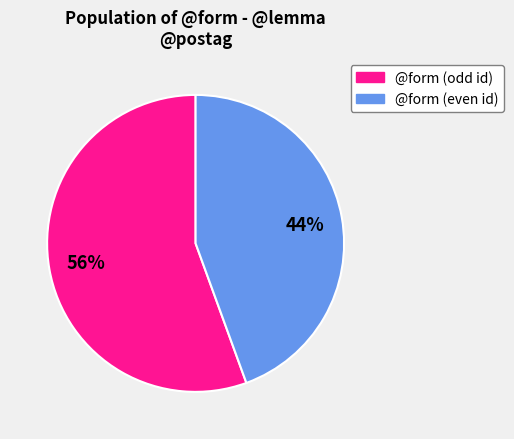

How many slices are in this pie chart?

2